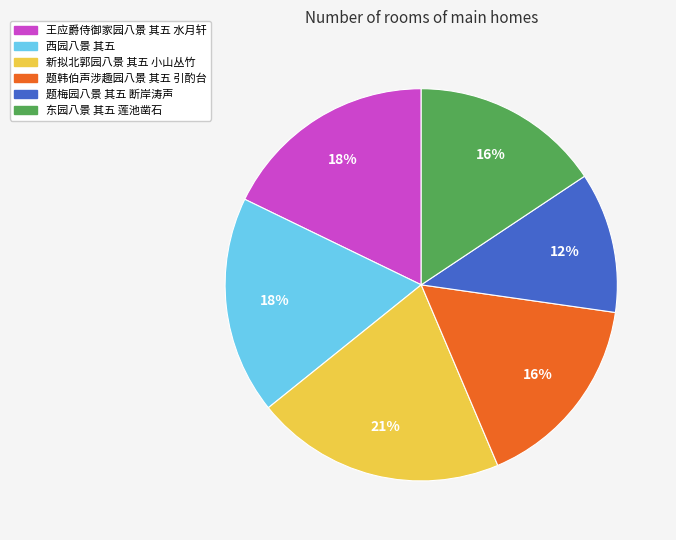

How many slices are in this pie chart?

6